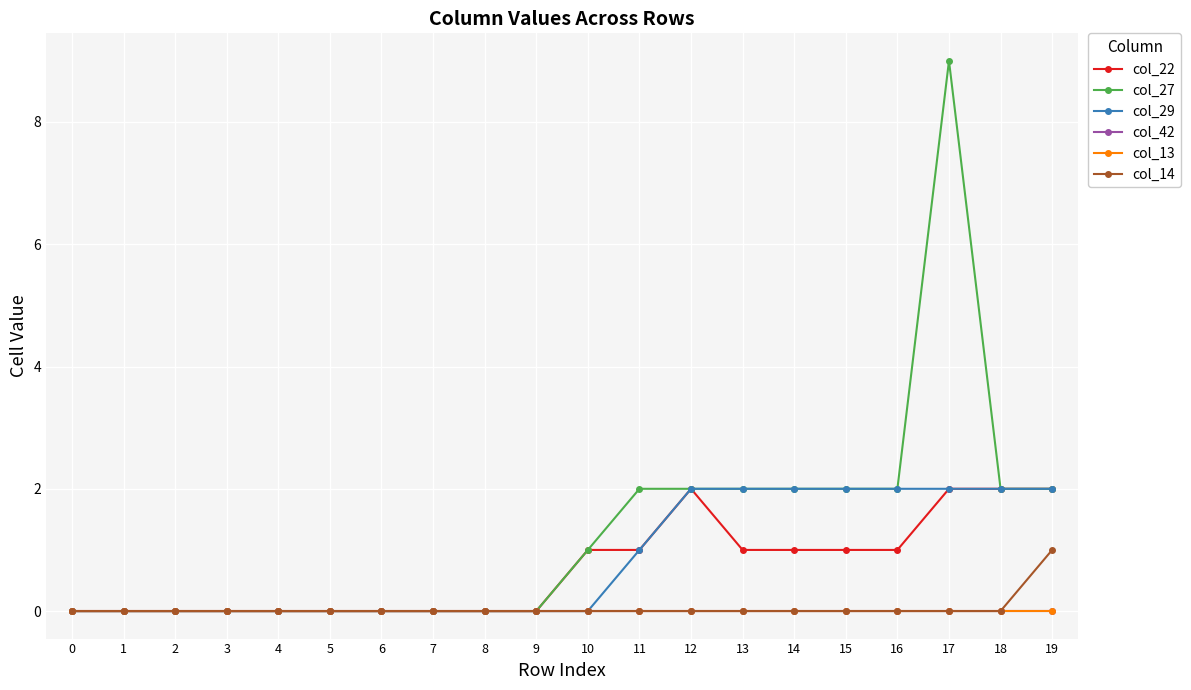

Reading left to right, extract all data points from this chart.

col_22: 0	0	0	0	0	0	0	0	0	0	1	1	2	1	1	1	1	2	2	2
col_27: 0	0	0	0	0	0	0	0	0	0	1	2	2	2	2	2	2	9	2	2
col_29: 0	0	0	0	0	0	0	0	0	0	0	1	2	2	2	2	2	2	2	2
col_42: 0	0	0	0	0	0	0	0	0	0	0	0	0	0	0	0	0	0	0	0
col_13: 0	0	0	0	0	0	0	0	0	0	0	0	0	0	0	0	0	0	0	0
col_14: 0	0	0	0	0	0	0	0	0	0	0	0	0	0	0	0	0	0	0	1